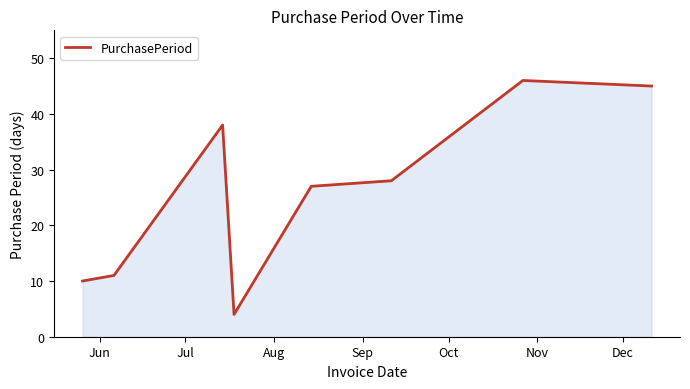

What is the sum of all values?

209